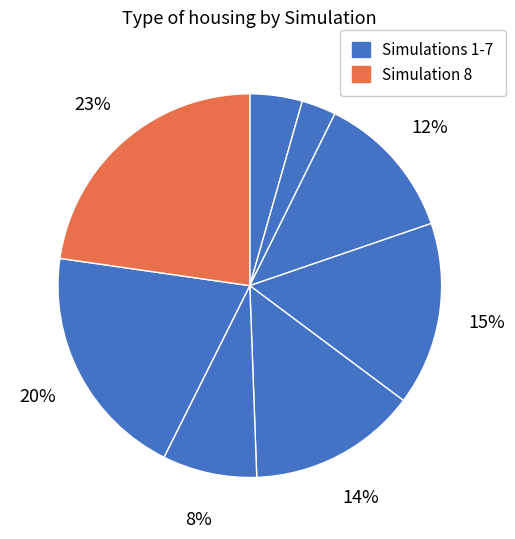

Which slice is the largest?

8